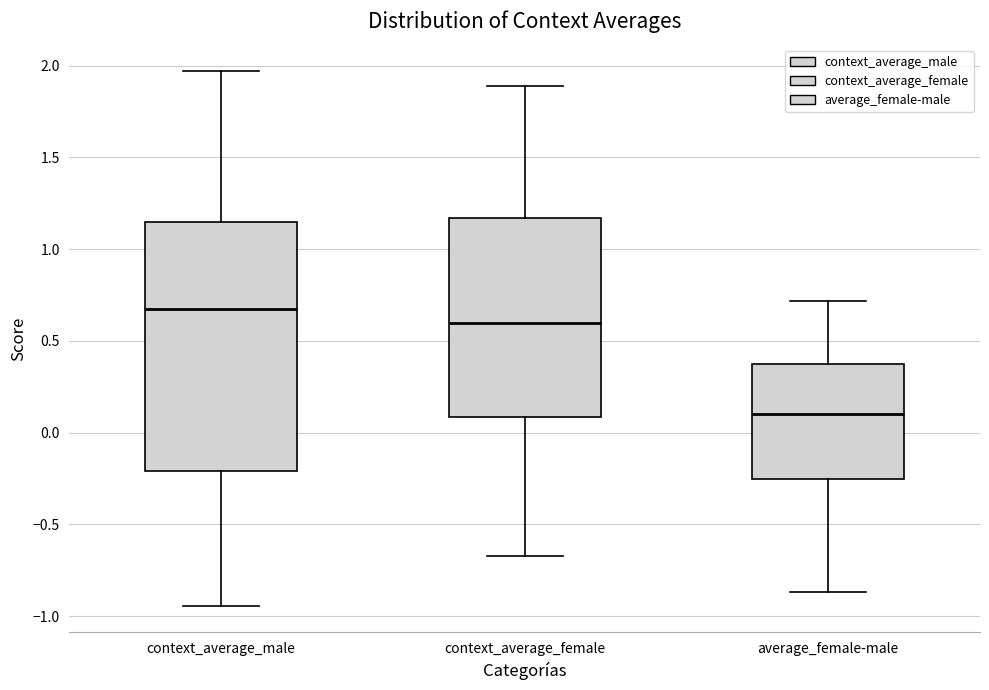

Which box has the highest median line?

context_average_male